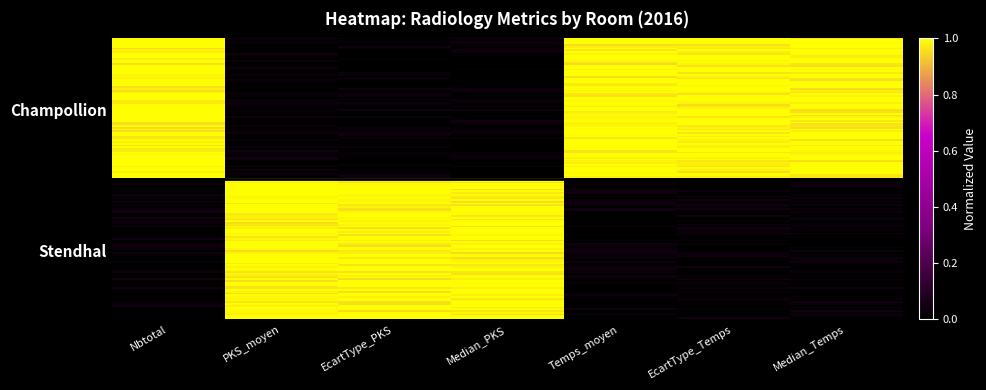

Reading right to left, extract all data points from this chart.

Median_Temps=0.0	EcartType_Temps=0.0	Temps_moyen=0.0	Median_PKS=1.0	EcartType_PKS=1.0	PKS_moyen=1.0	Nbtotal=0.0